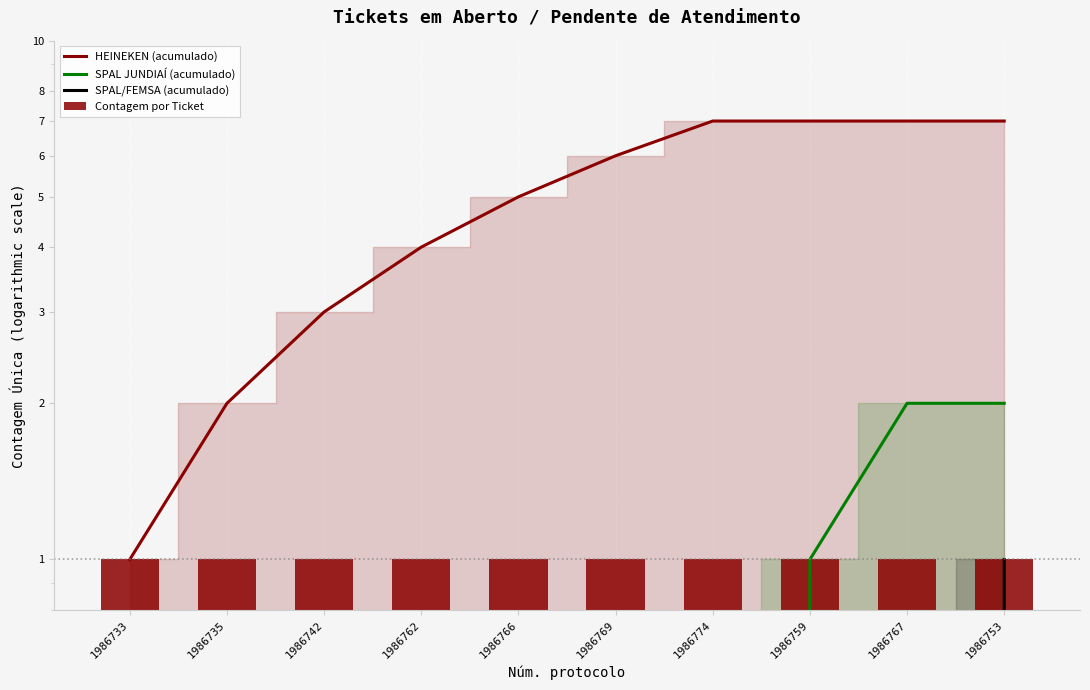

At 1986742, list the series in order from largest to smallest.

HEINEKEN (acumulado), Contagem por Ticket, SPAL JUNDIAÍ (acumulado), SPAL/FEMSA (acumulado)